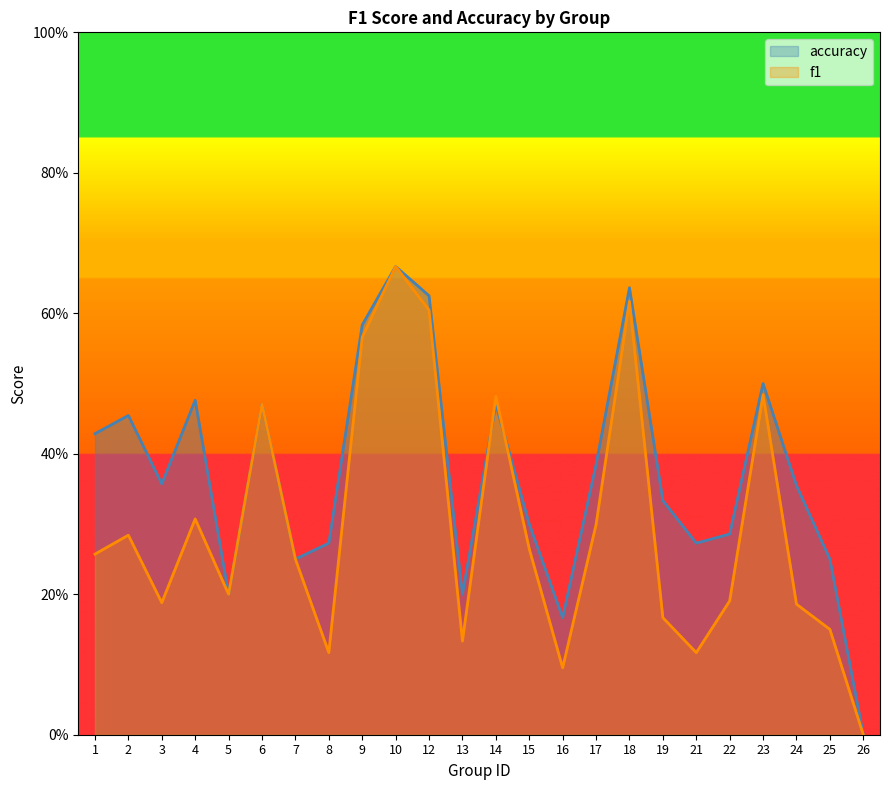

Reading left to right, extract all data points from this chart.

f1: 1=0.3	2=0.3	3=0.2	4=0.3	5=0.2	6=0.5	7=0.2	8=0.1	9=0.6	10=0.7	12=0.6	13=0.1	14=0.5	15=0.3	16=0.1	17=0.3	18=0.6	19=0.2	21=0.1	22=0.2	23=0.5	24=0.2	25=0.2	26=0.0
accuracy: 1=0.4	2=0.5	3=0.4	4=0.5	5=0.2	6=0.5	7=0.2	8=0.3	9=0.6	10=0.7	12=0.6	13=0.2	14=0.5	15=0.3	16=0.2	17=0.4	18=0.6	19=0.3	21=0.3	22=0.3	23=0.5	24=0.4	25=0.2	26=0.0